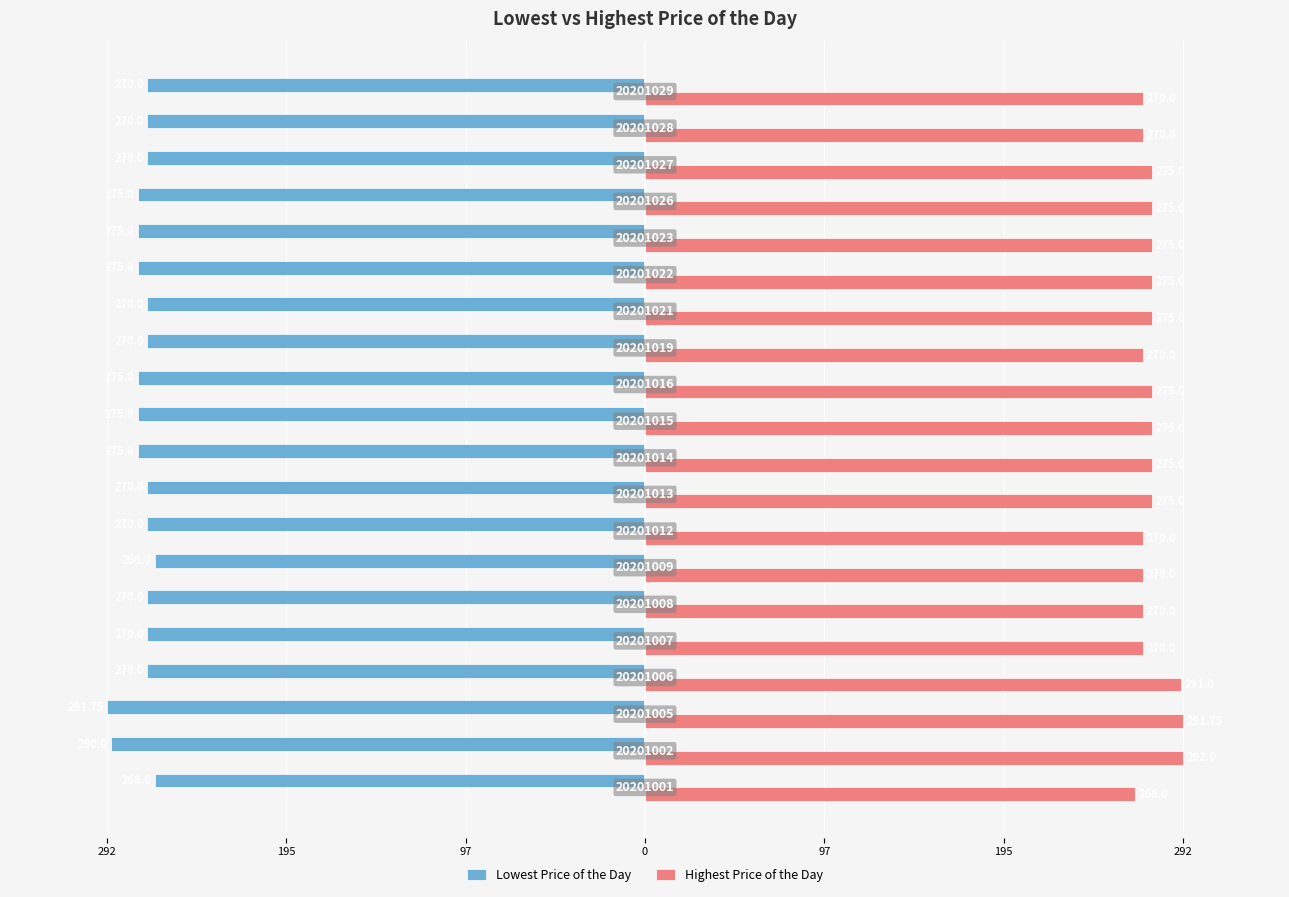

What are all the series names shown in the legend?

Lowest Price of the Day, Highest Price of the Day